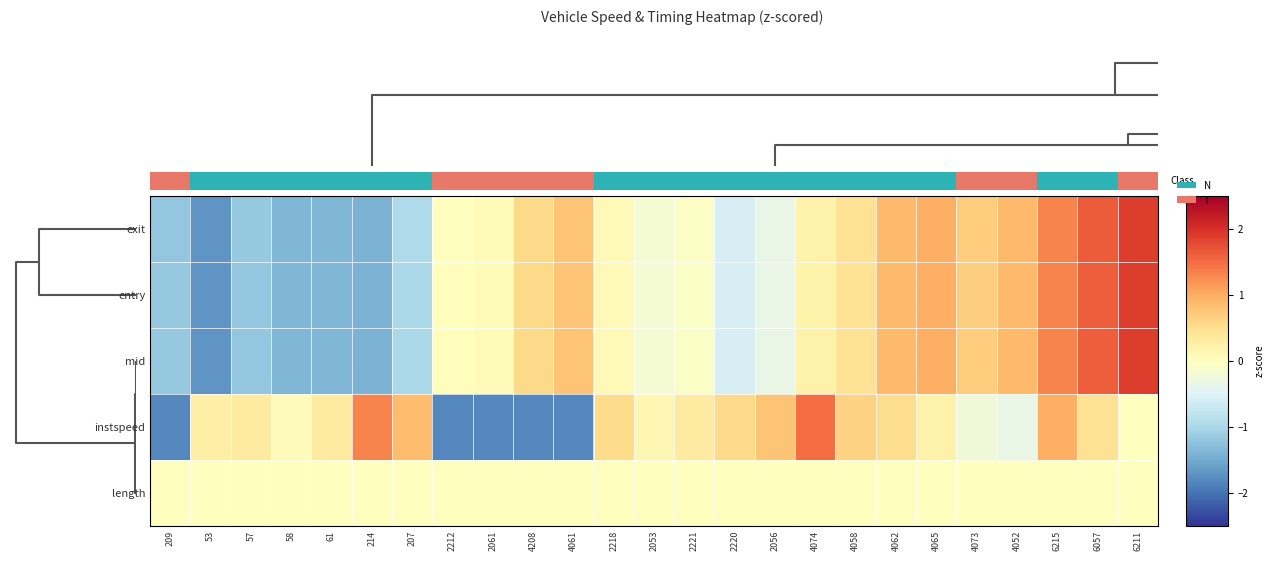

How many series are shown in this chart?

5